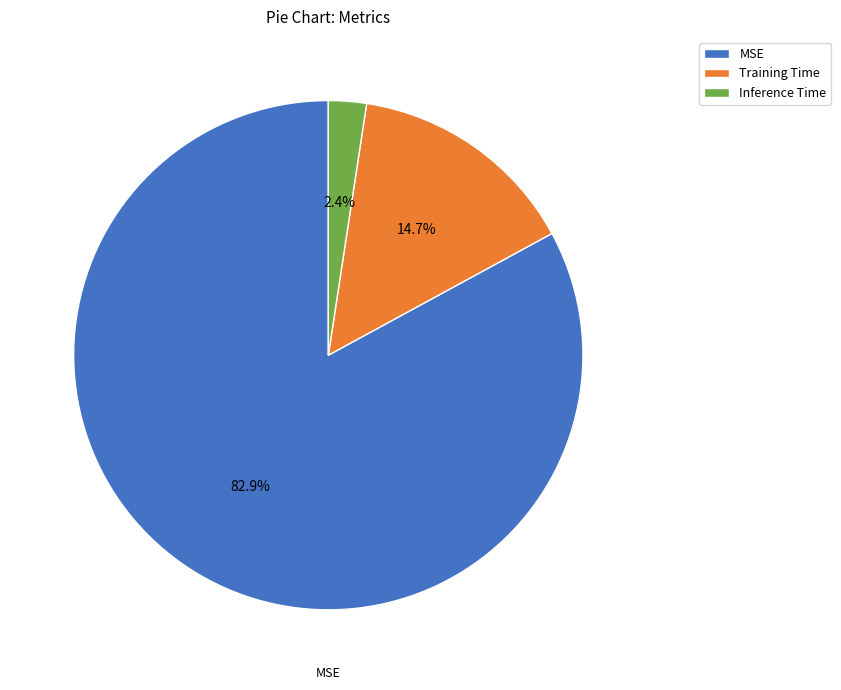

Which has a higher value, MSE or Training Time?

MSE